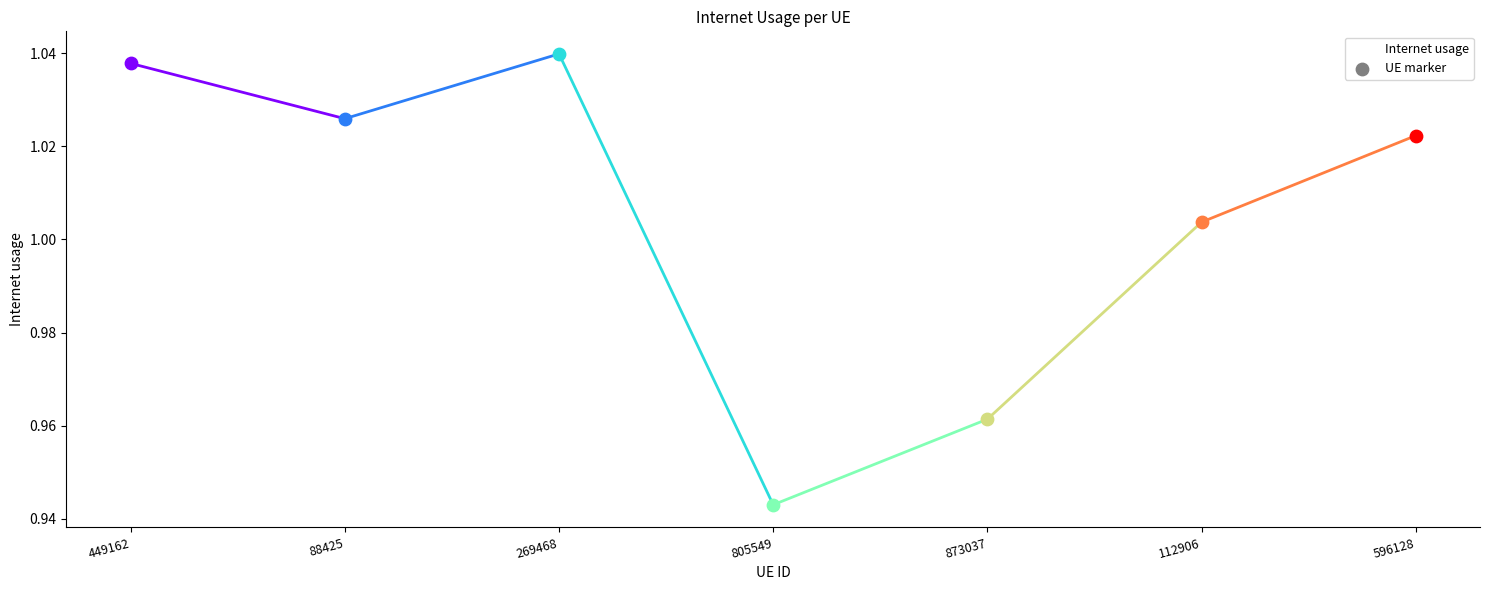

Which has a higher value, 449162 or 88425?

449162